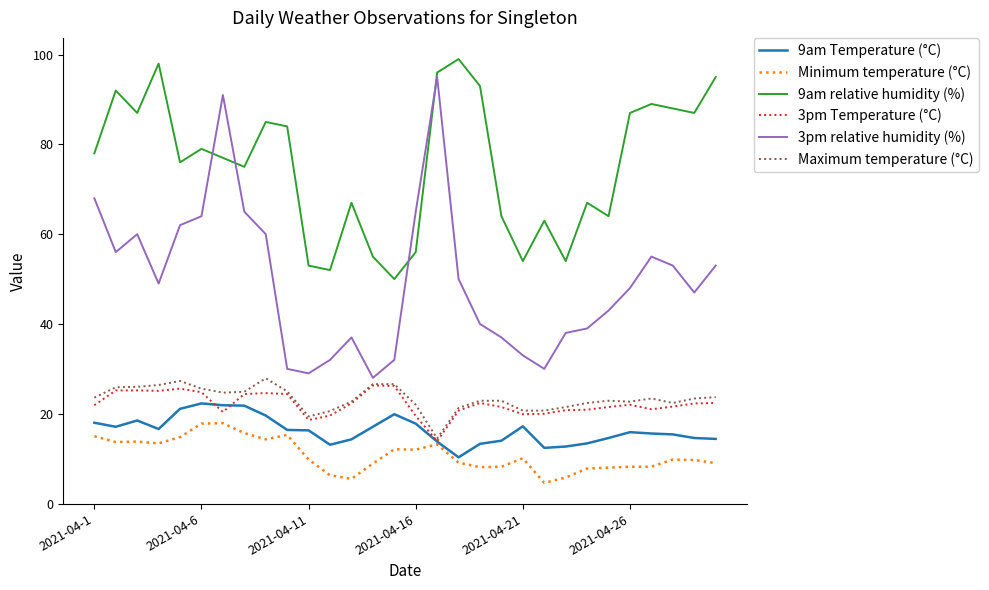

Which series has the largest range (max minus min)?

3pm relative humidity (%)